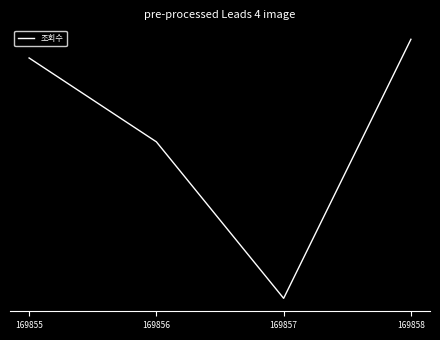

Does the chart display data point markers on the line(s)?

No